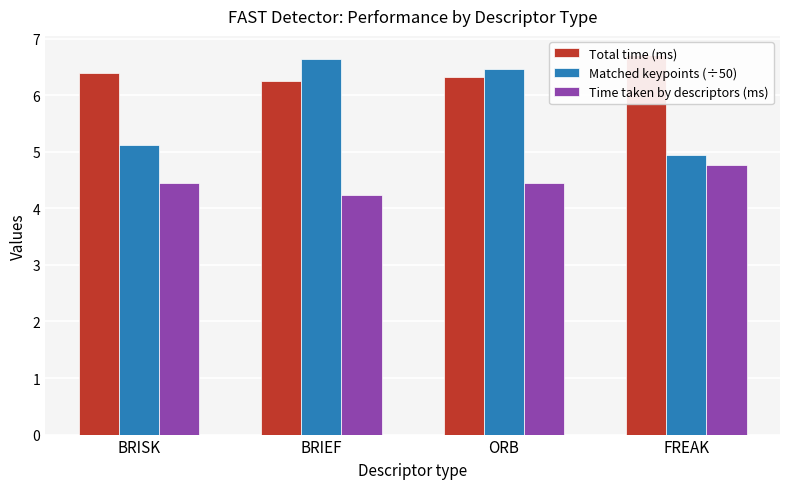

Is it true that Total time (ms) equals 6.7 at FREAK?

True